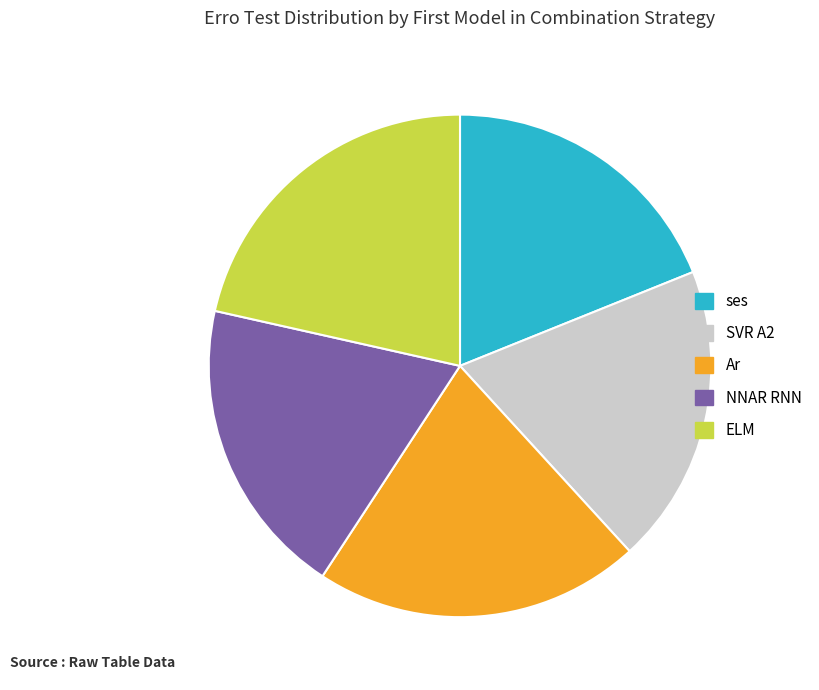

Is the sum of NNAR RNN and ELM greater than half?

No